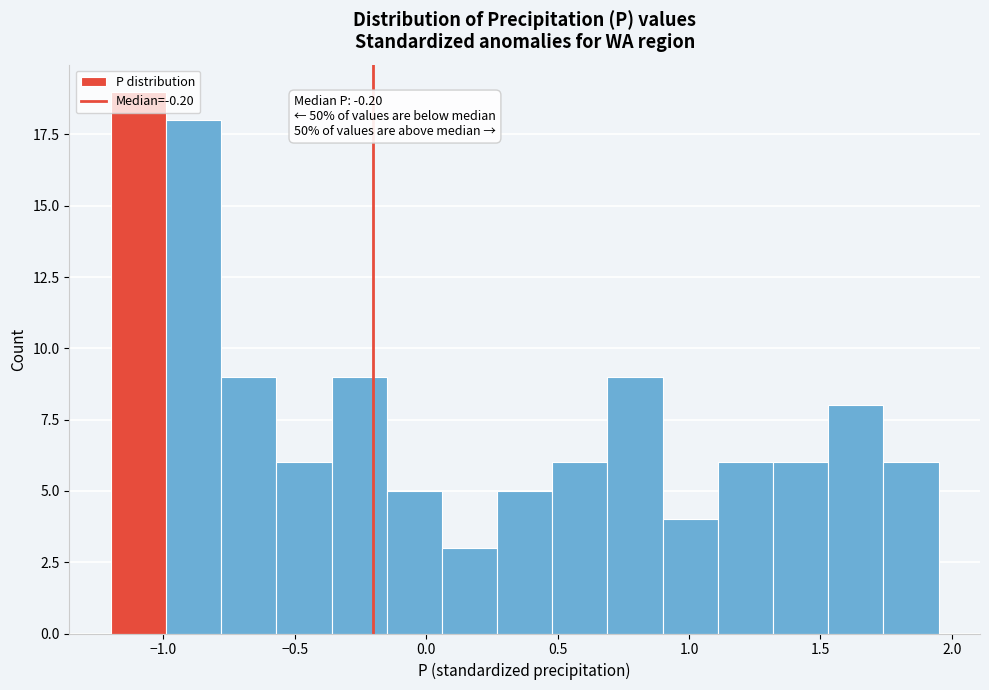

Over which range of the x-axis is the bar tallest?

-1.20 to -0.99